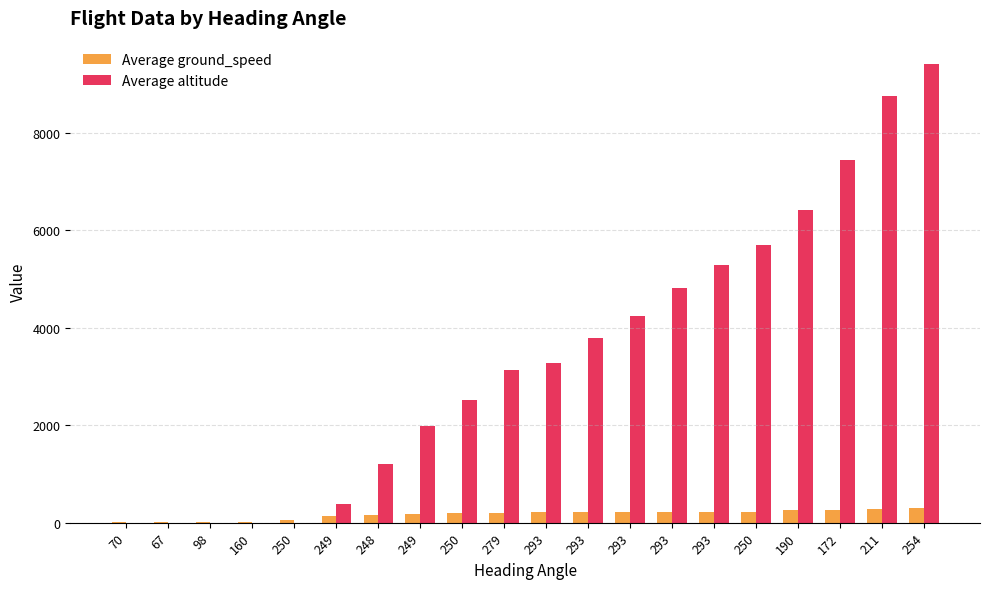

Between 248 and 172, which series saw the biggest shift?

Average altitude